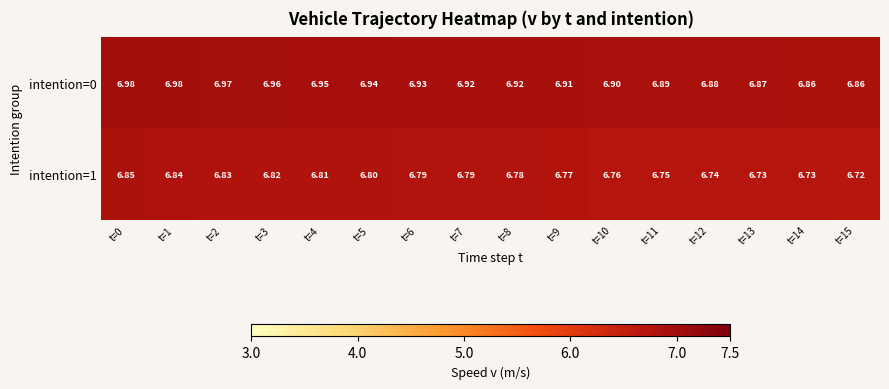

Is the value of intention=1 at t=7 greater than the value of intention=0 at t=3?

No